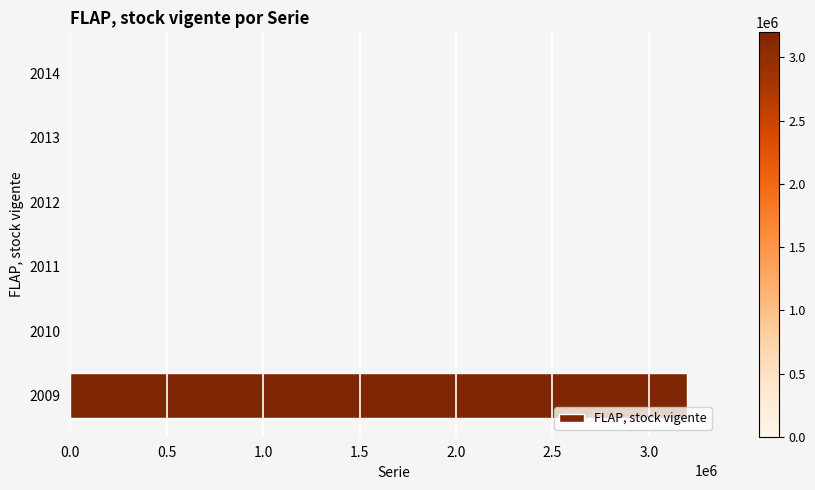

The value at 2014 is -996117. True or false?

False